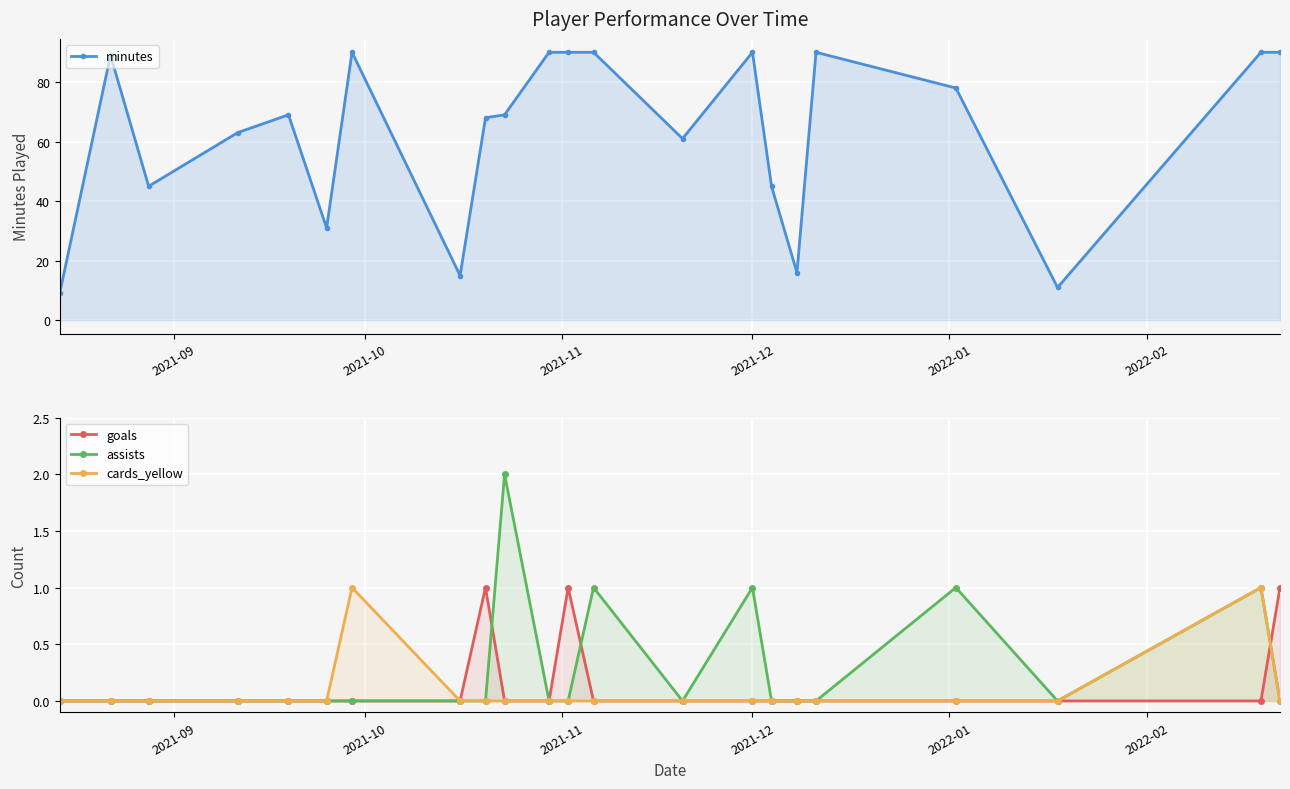

How many values in the goals series exceed 0?

3